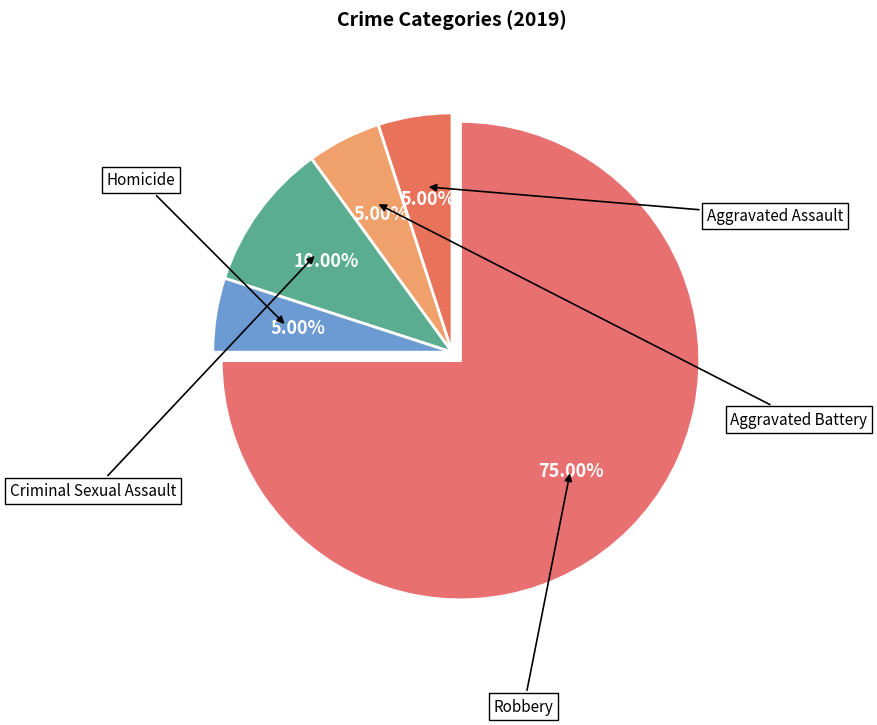

Count the number of slices in the pie.

5